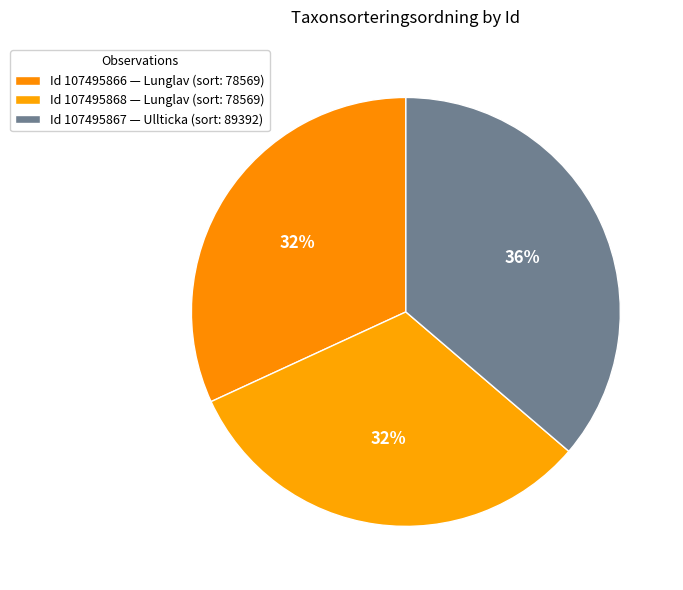

Count the number of slices in the pie.

3